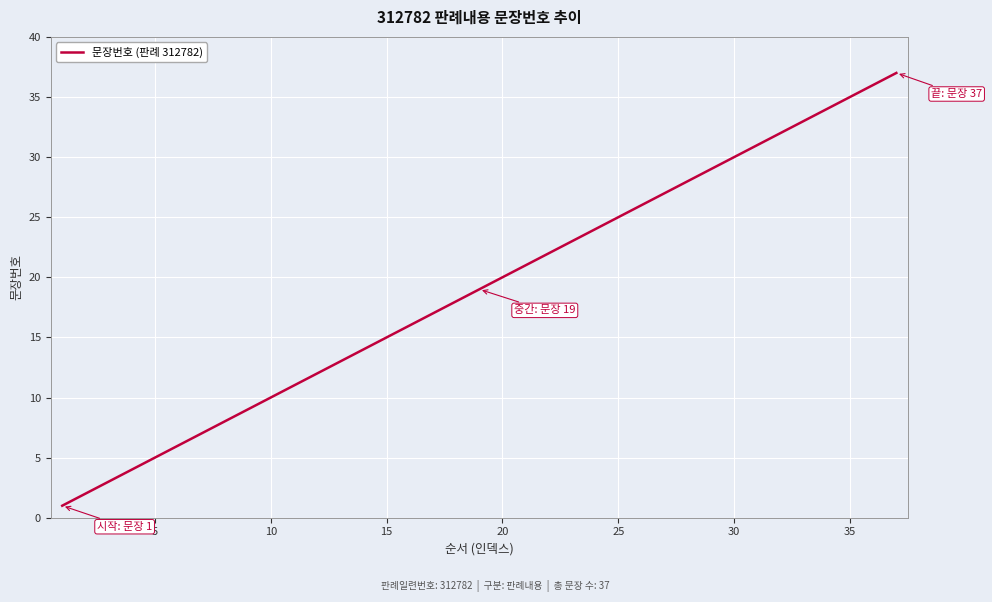

How many distinct data groups are displayed?

1